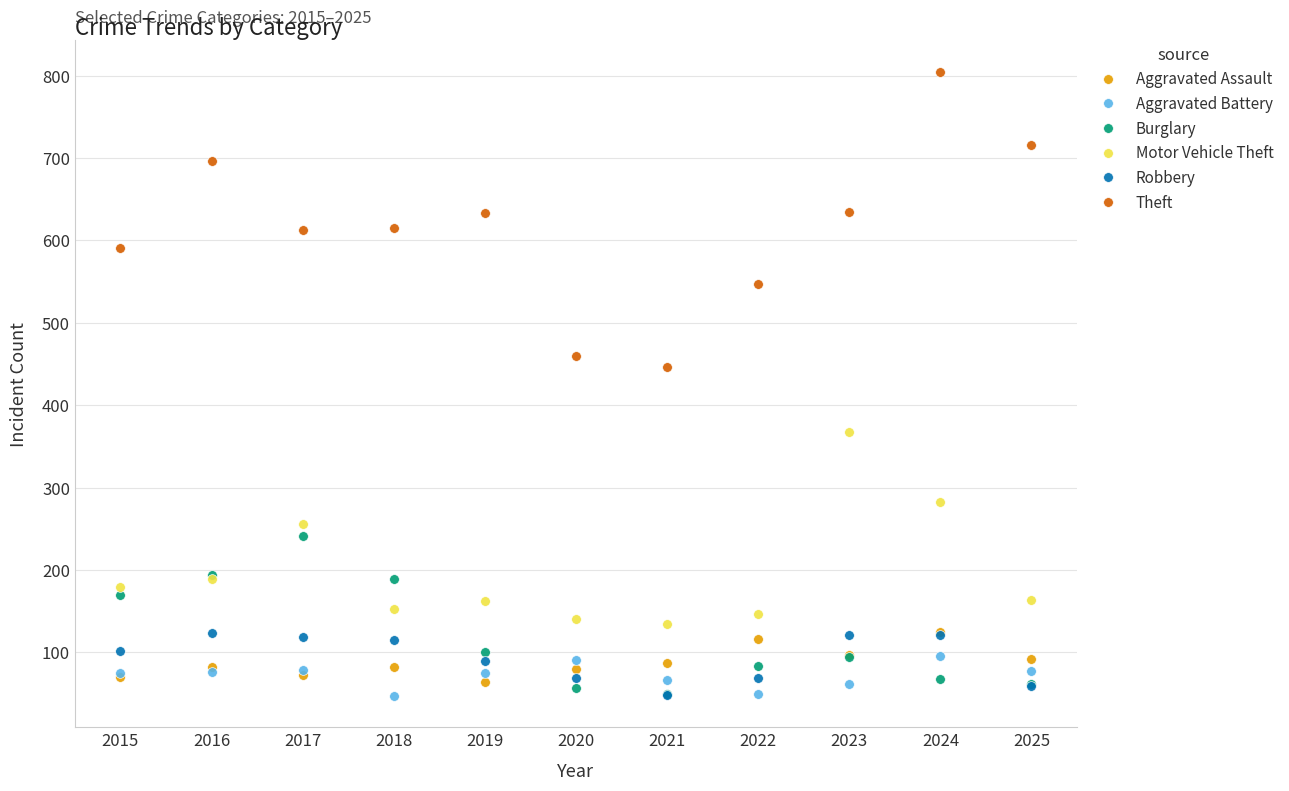

True or false: Theft has more than 0 interior local peaks.

True